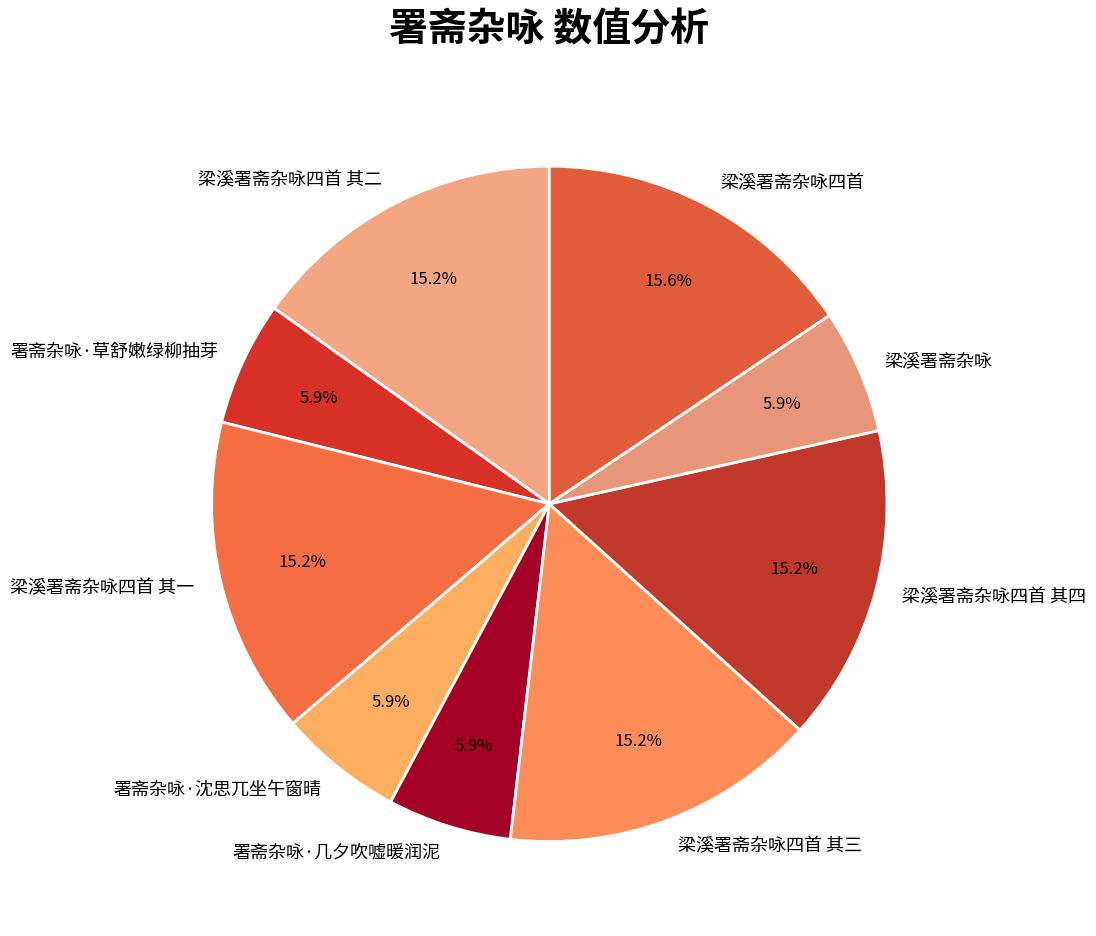

Does any single category account for the majority?

No